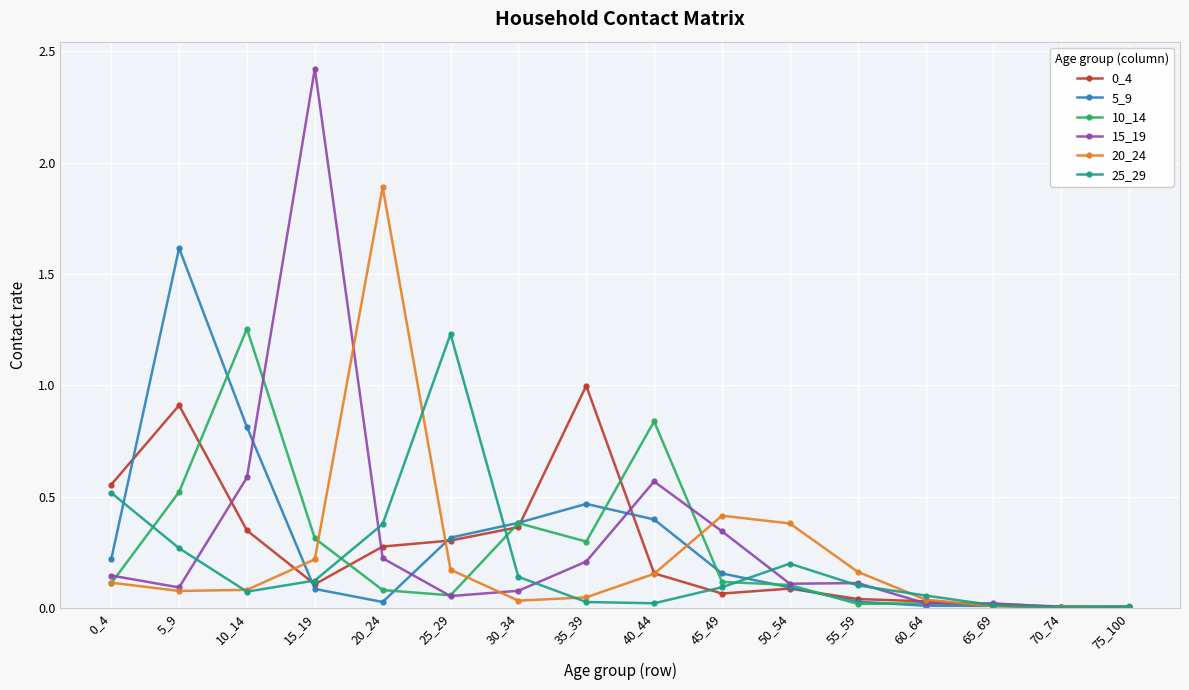

True or false: 0_4 and 10_14 cross at least once.

True